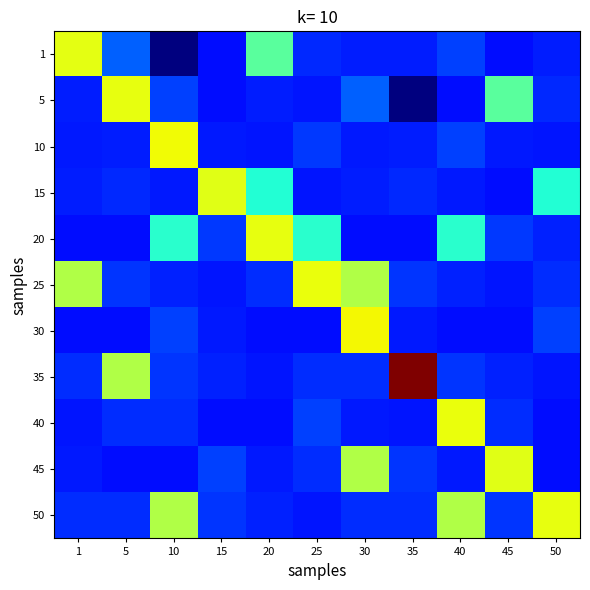

At which category does the chart reach its minimum across all series?

10